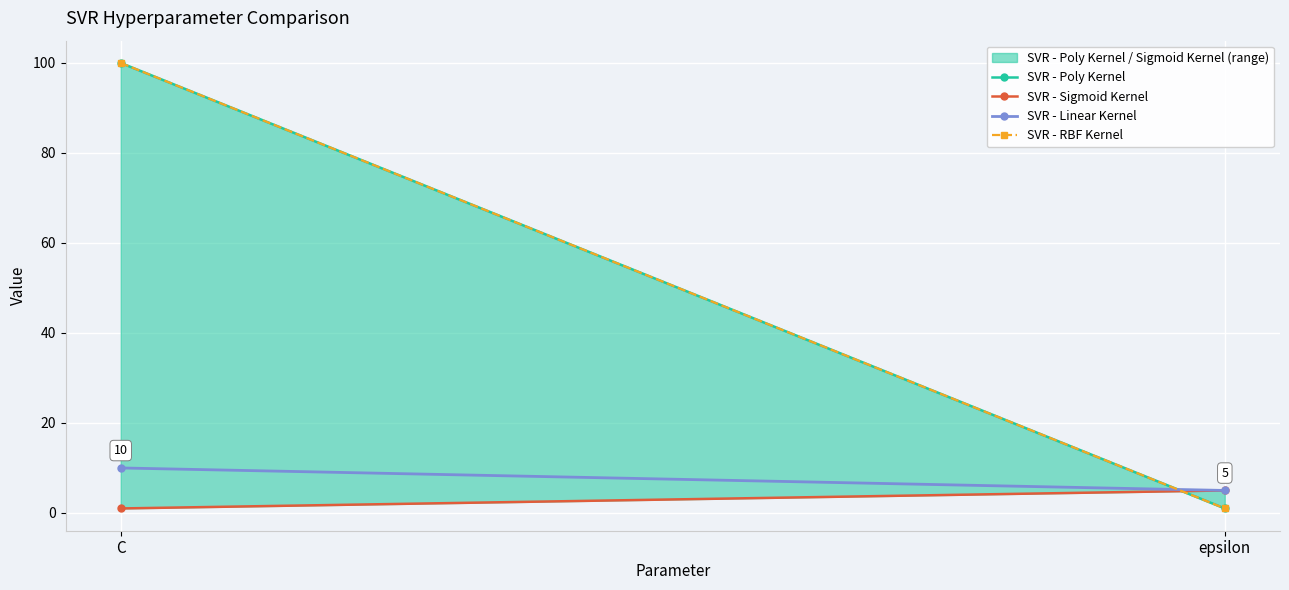

Where is SVR - Sigmoid Kernel nearest to the value 3?

C